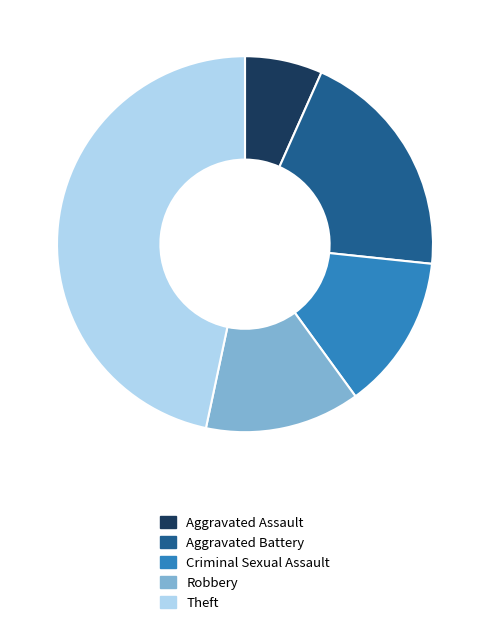

What is the ratio of the value at Criminal Sexual Assault to the value at Theft?

0.3